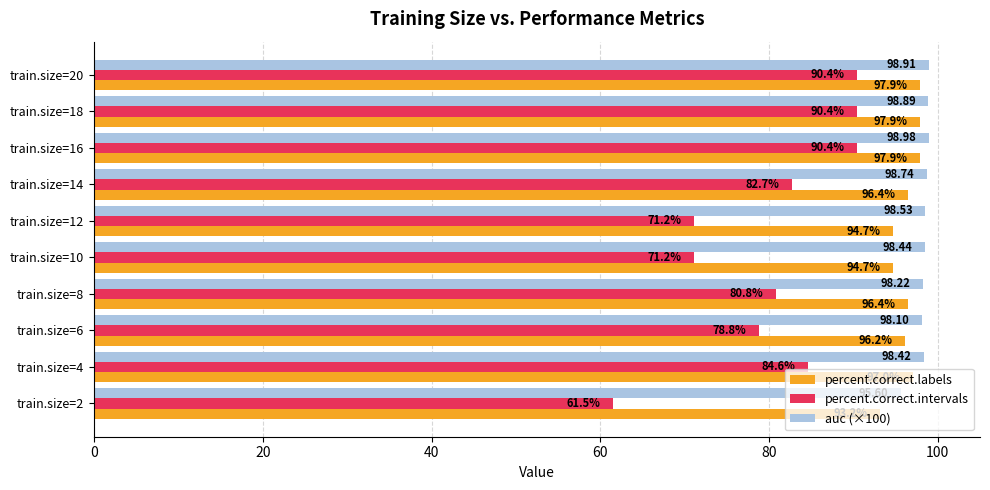

What is the smallest value displayed?

61.5